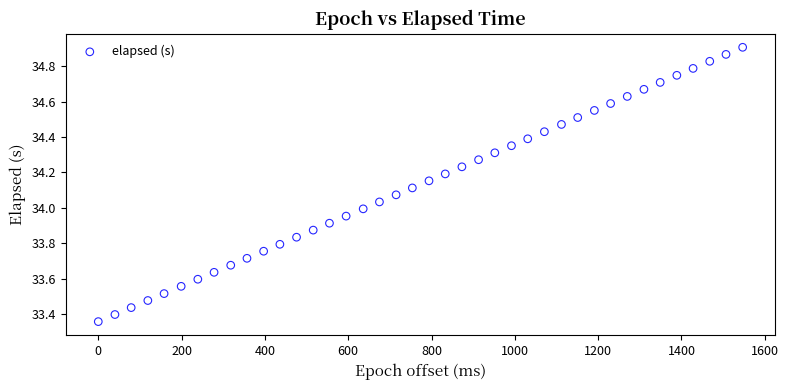

What is the range of Y values (max minus min)?

1.5